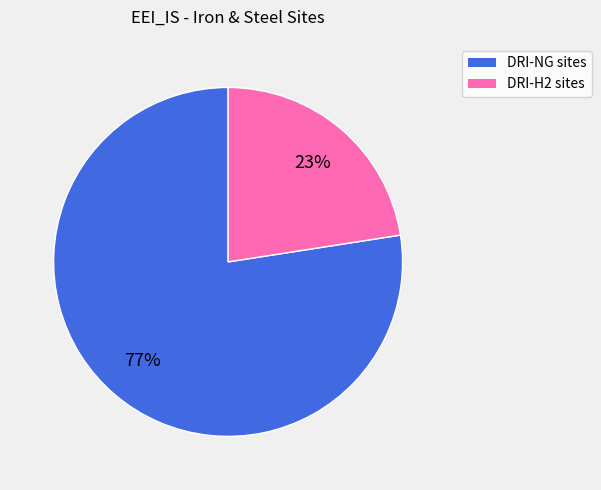

How many segments does this pie chart have?

2